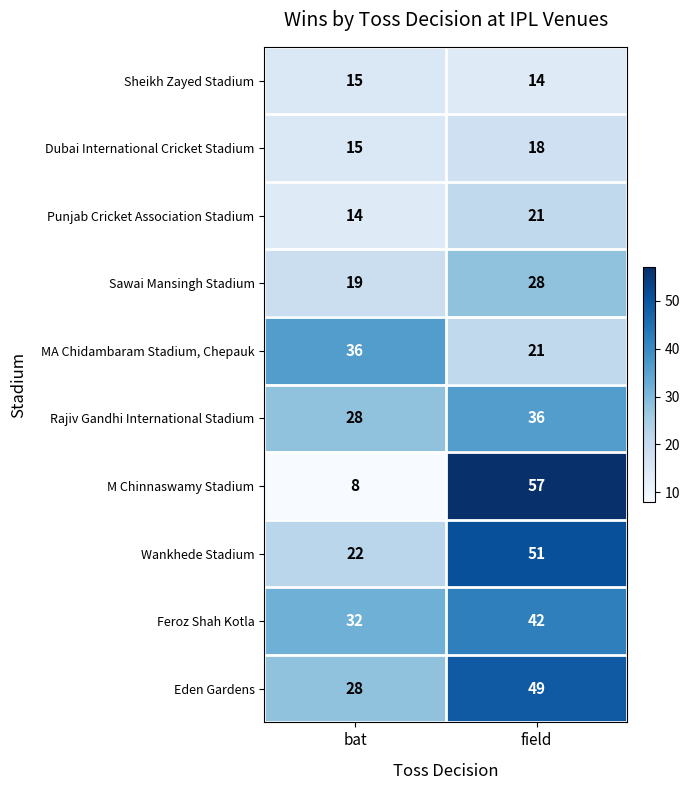

What is the sum of all Rajiv Gandhi International Stadium values?

64